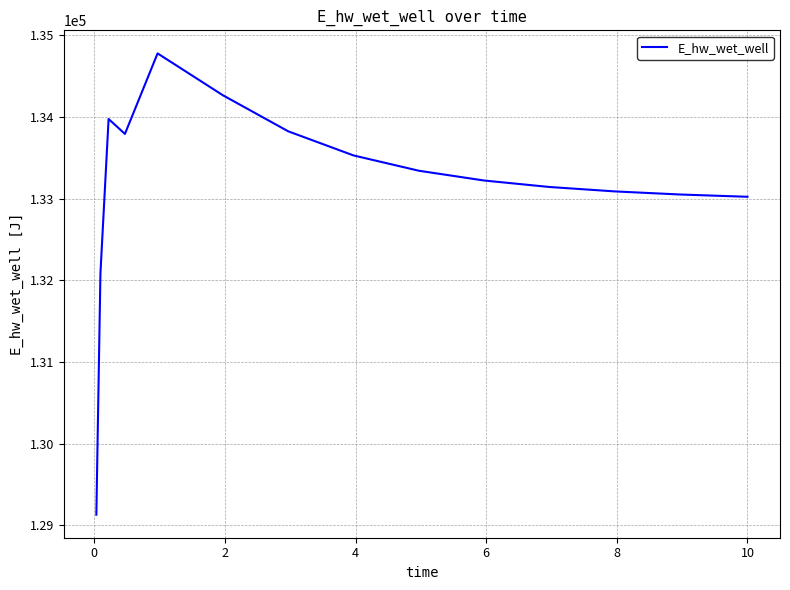

What is the greatest value displayed?

134779.9